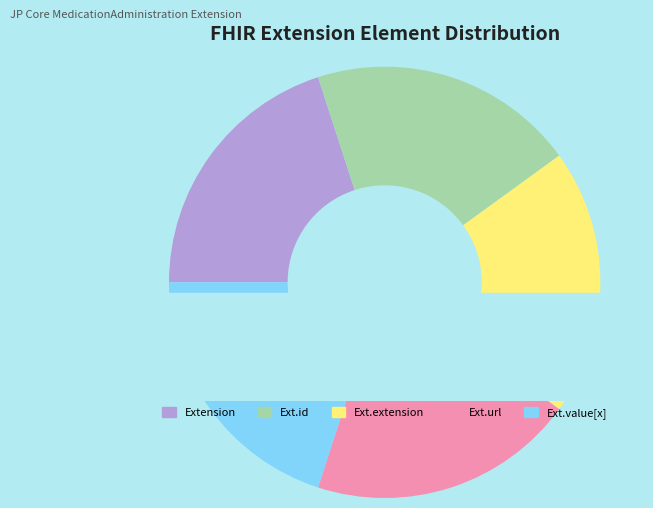

The Extension.id slice represents 8% of the pie. True or false?

False